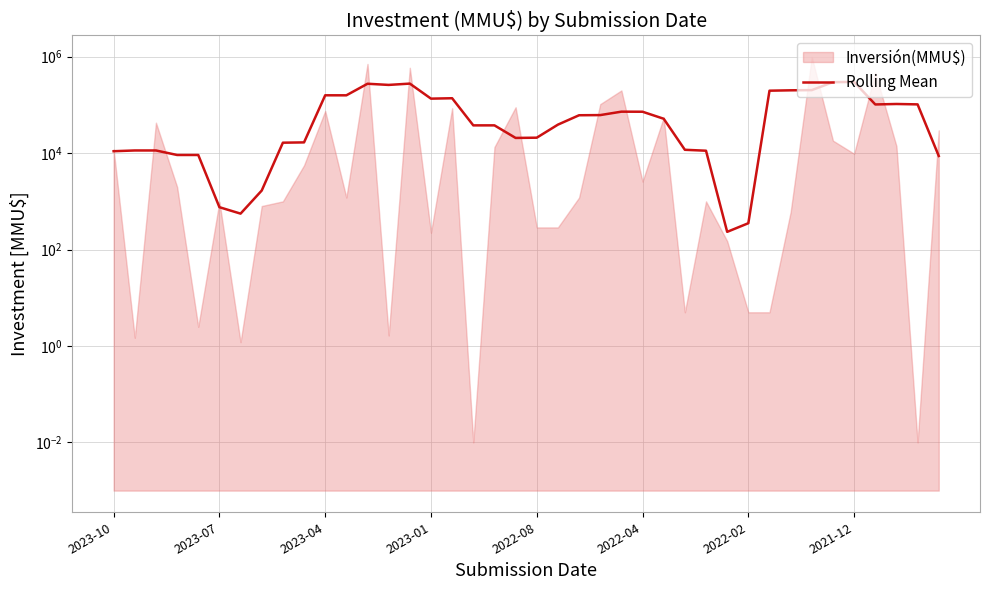

Reading right to left, transcribe all the data shown in this chart.

8742.4	102742.4	104686.4	102379.0	299779.0	297099.0	203100.0	201157.0	197552.0	352.0	233.0	11232.0	11746.2	51716.2	72299.6	72538.6	61596.2	61138.6	39038.6	20927.2	20687.2	37709.6	37696.8	137796.8	135125.1	277125.1	260285.1	275240.3	158360.3	158560.0	16720.0	16480.2	1676.0	556.5	756.5	9163.9	9164.0	11368.2	11367.7	10967.7